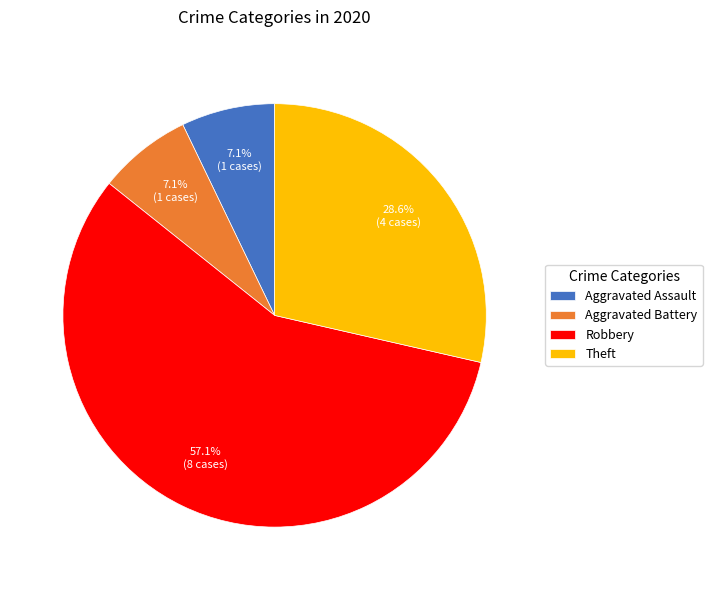

Which slice is the largest?

Robbery